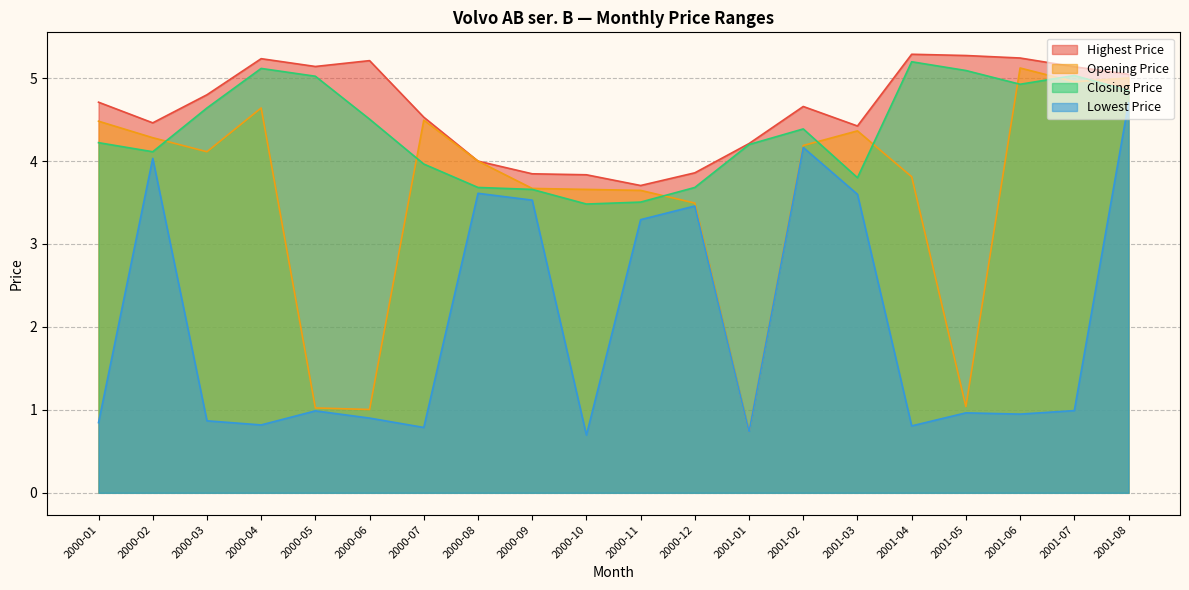

How many lines are shown in the chart?

4